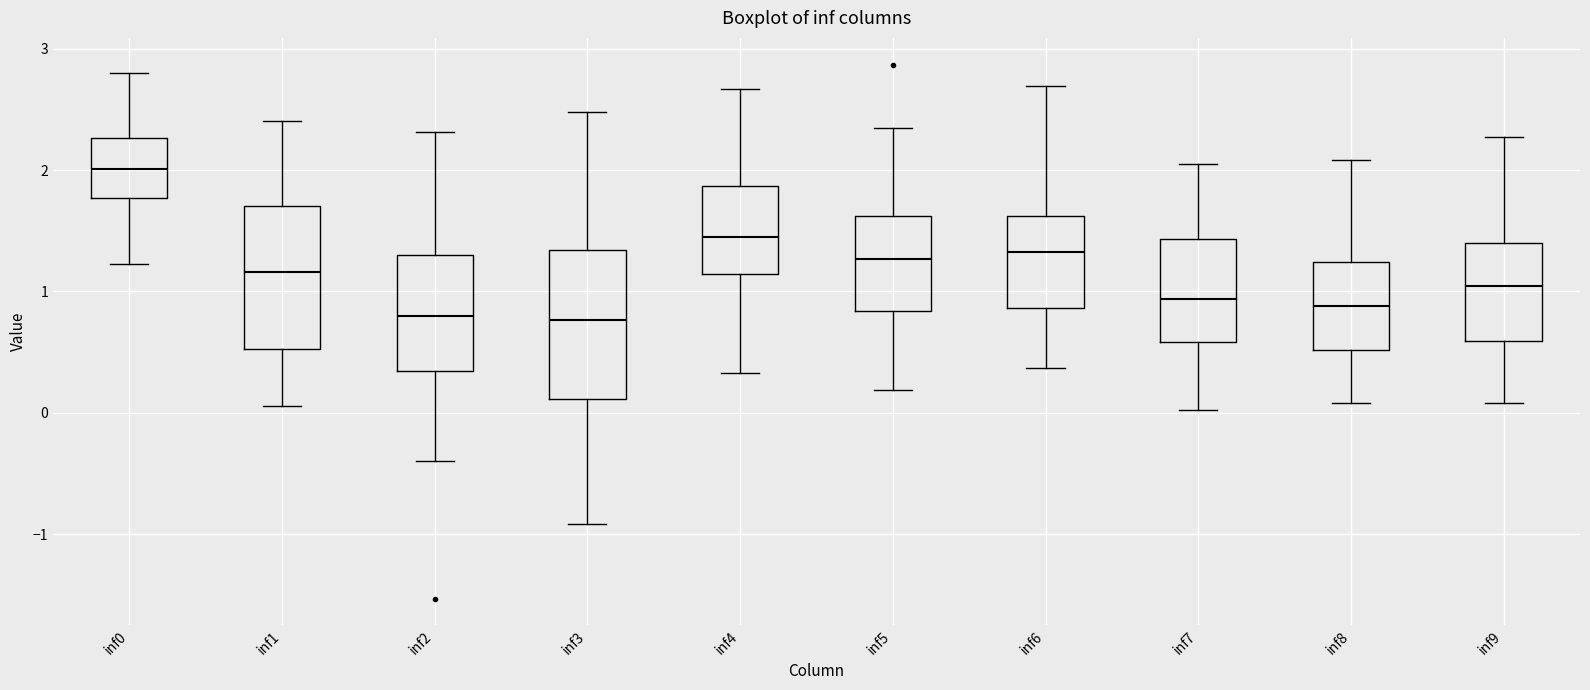

Reading left to right, transcribe this box plot: for each box, give where its median line is, the range the box spans, and where its two whiskers end, as read against the y-axis. The values are not printed on the chart, so give them approximately, as read against the axis.

inf0: median 2.0, box 1.8 to 2.3, whiskers 1.2 to 2.8
inf1: median 1.2, box 0.5 to 1.7, whiskers 0.1 to 2.4
inf2: median 0.8, box 0.3 to 1.3, whiskers -0.4 to 2.3
inf3: median 0.8, box 0.1 to 1.3, whiskers -0.9 to 2.5
inf4: median 1.4, box 1.1 to 1.9, whiskers 0.3 to 2.7
inf5: median 1.3, box 0.8 to 1.6, whiskers 0.2 to 2.3
inf6: median 1.3, box 0.9 to 1.6, whiskers 0.4 to 2.7
inf7: median 0.9, box 0.6 to 1.4, whiskers 0.0 to 2.1
inf8: median 0.9, box 0.5 to 1.2, whiskers 0.1 to 2.1
inf9: median 1.0, box 0.6 to 1.4, whiskers 0.1 to 2.3